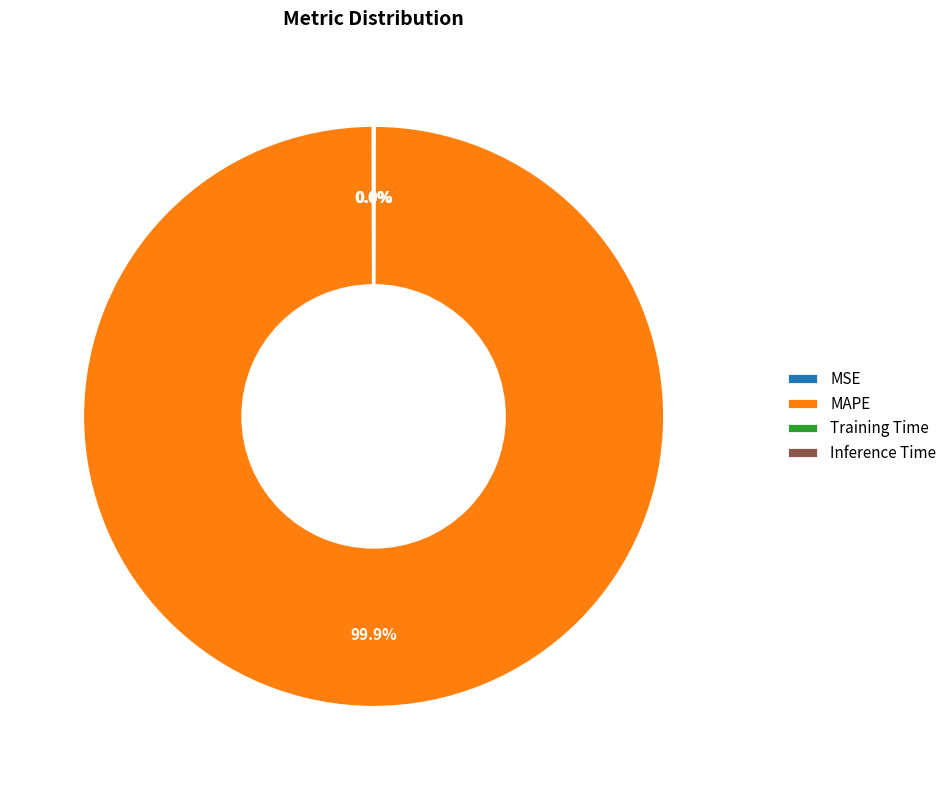

What is the majority slice?

MAPE